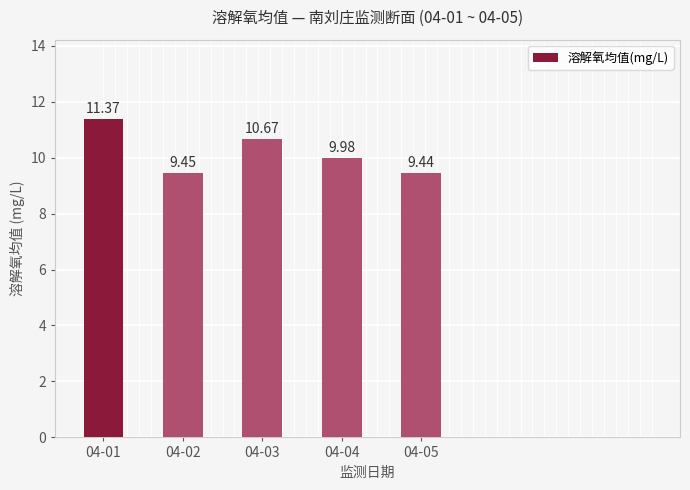

What is the change in value from 04-01 to 04-02?

-1.9